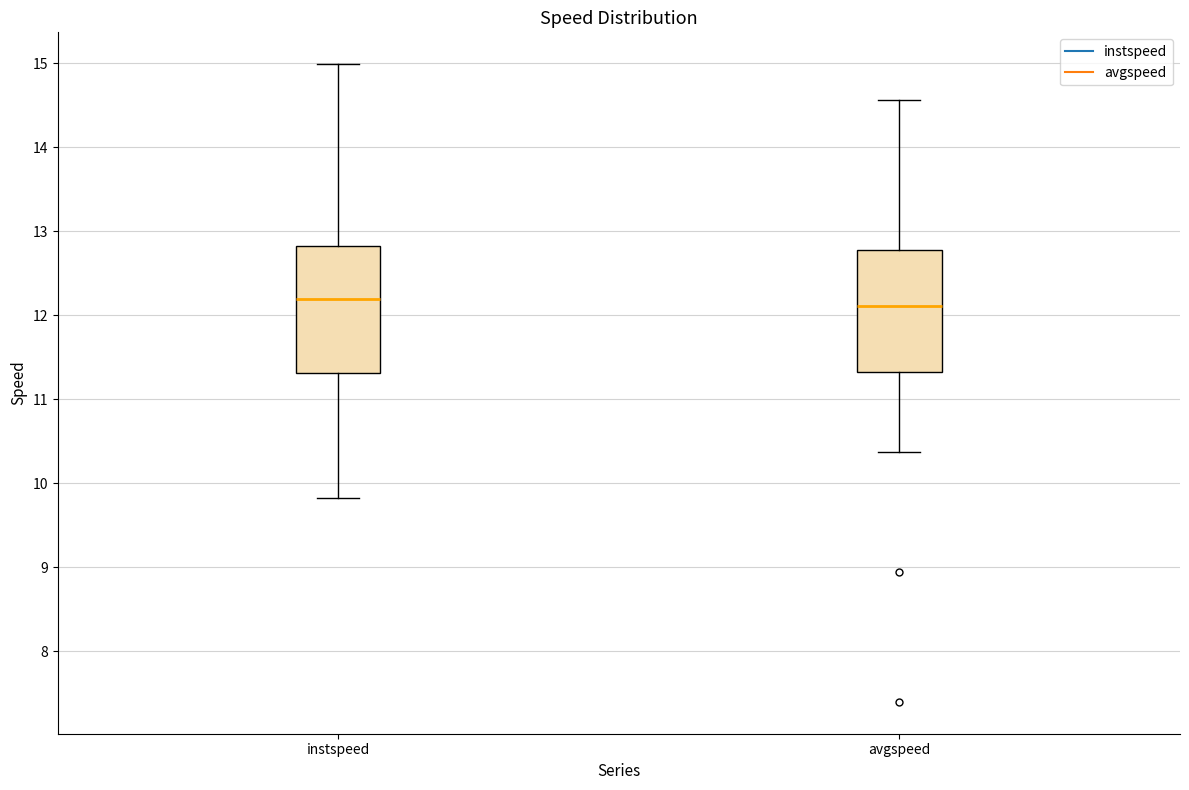

Where is the upper edge of the box for instspeed on the y-axis? The values are not printed on the chart, so give them approximately, as read against the axis.

12.8